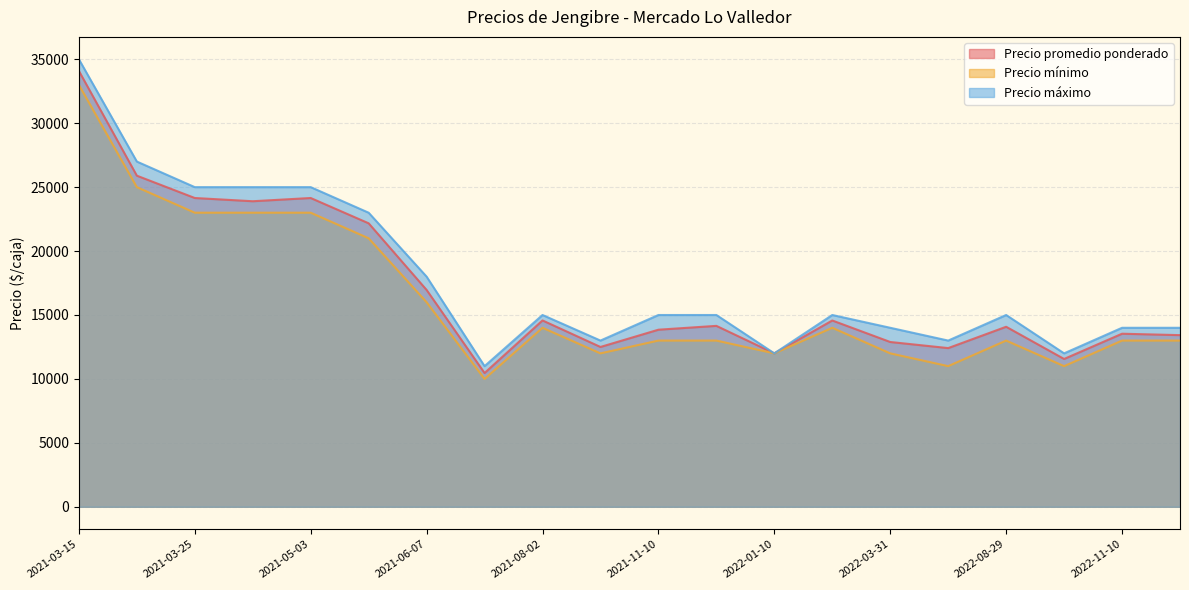

The value of Precio promedio ponderado at 2022-01-10 is 12000. True or false?

True